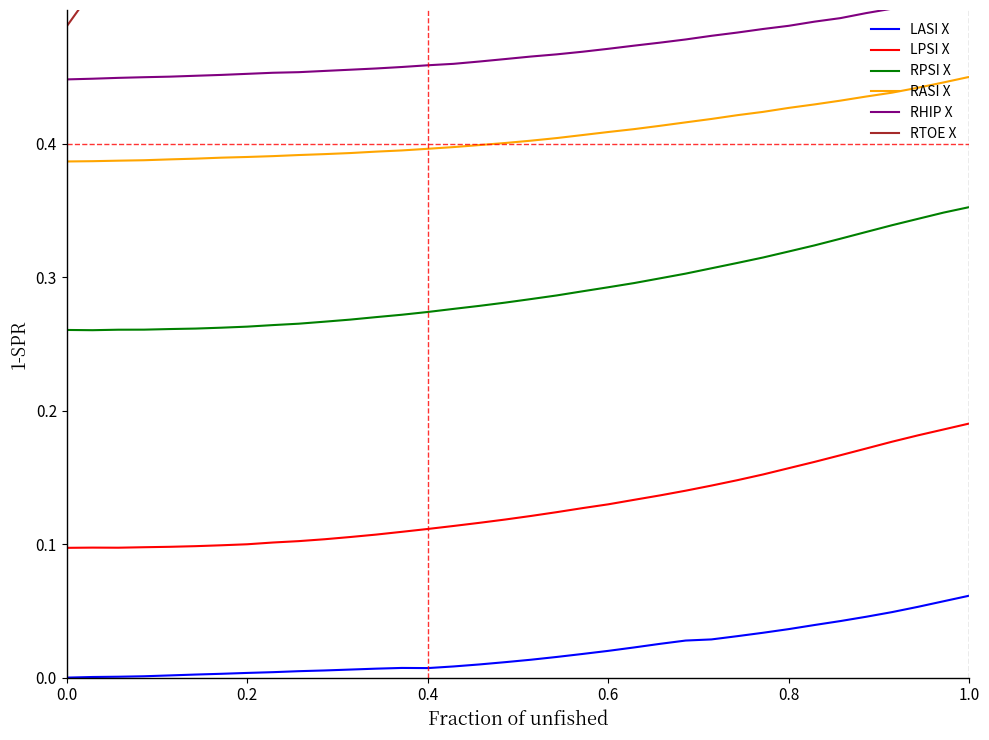

True or false: RASI X and LPSI X cross at least once.

False